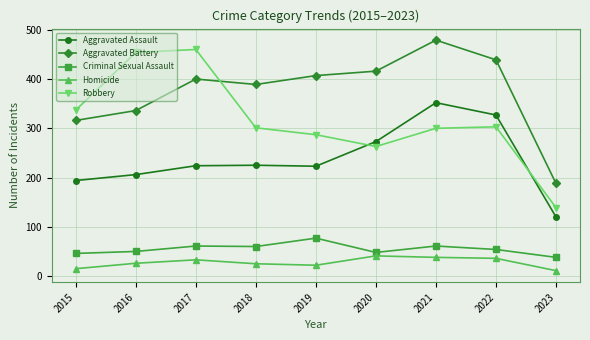

How many distinct data groups are displayed?

5